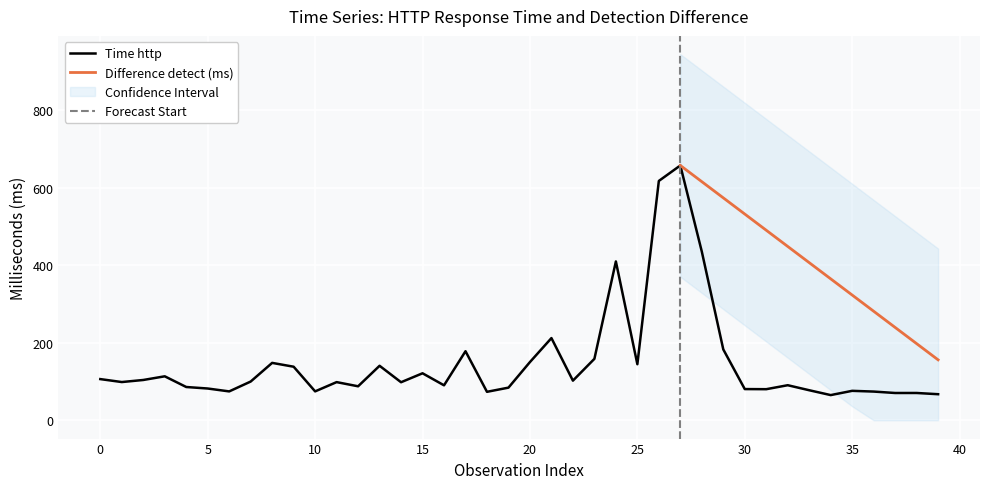

What is the difference between the maximum and minimum values?

593.0